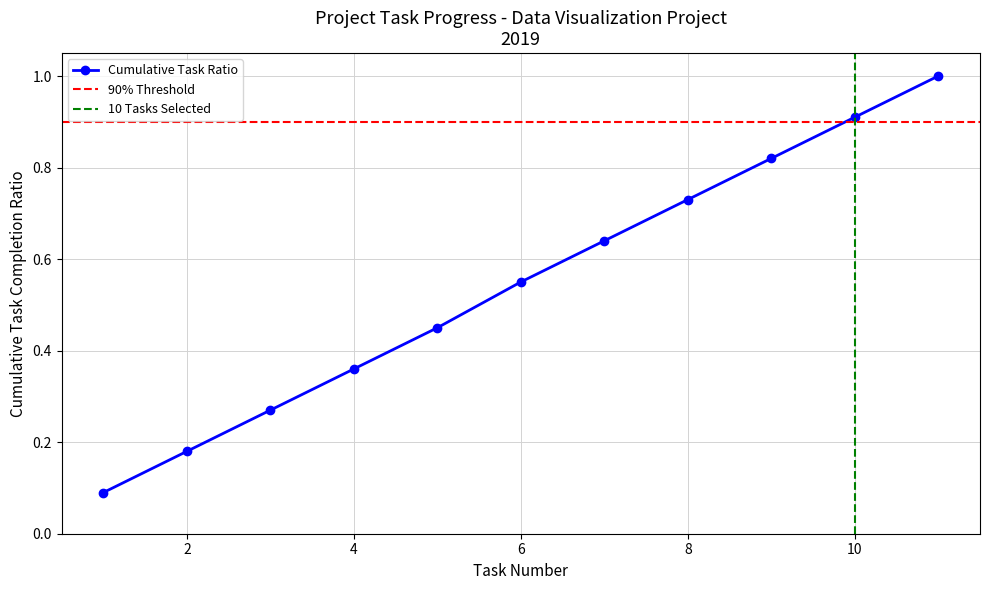

Count the number of categories in the chart.

11